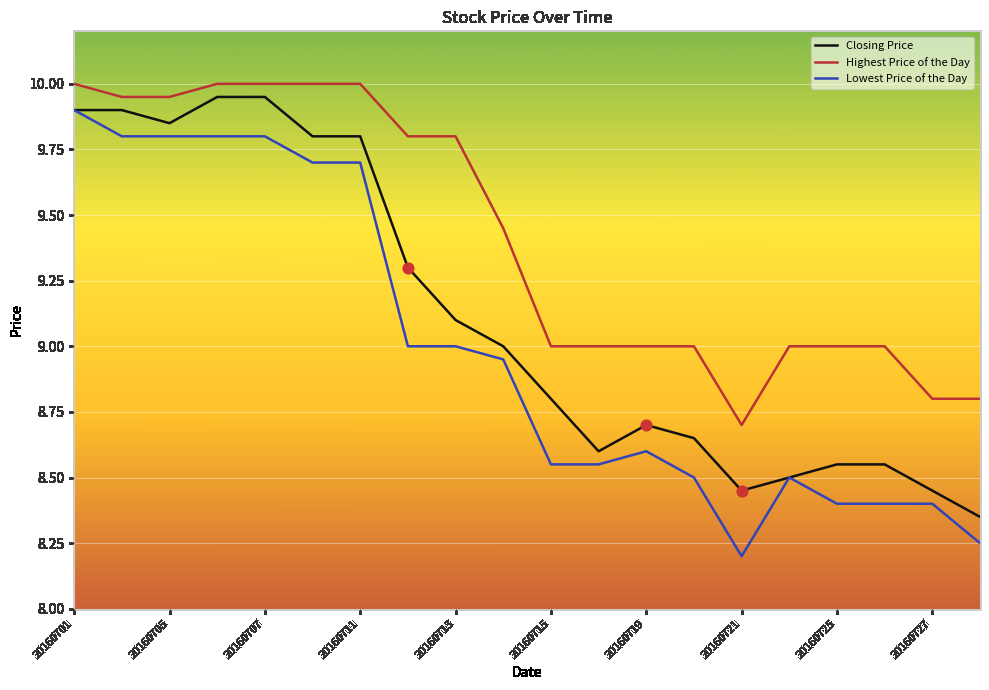

Which series has the largest total across all categories?

Highest Price of the Day